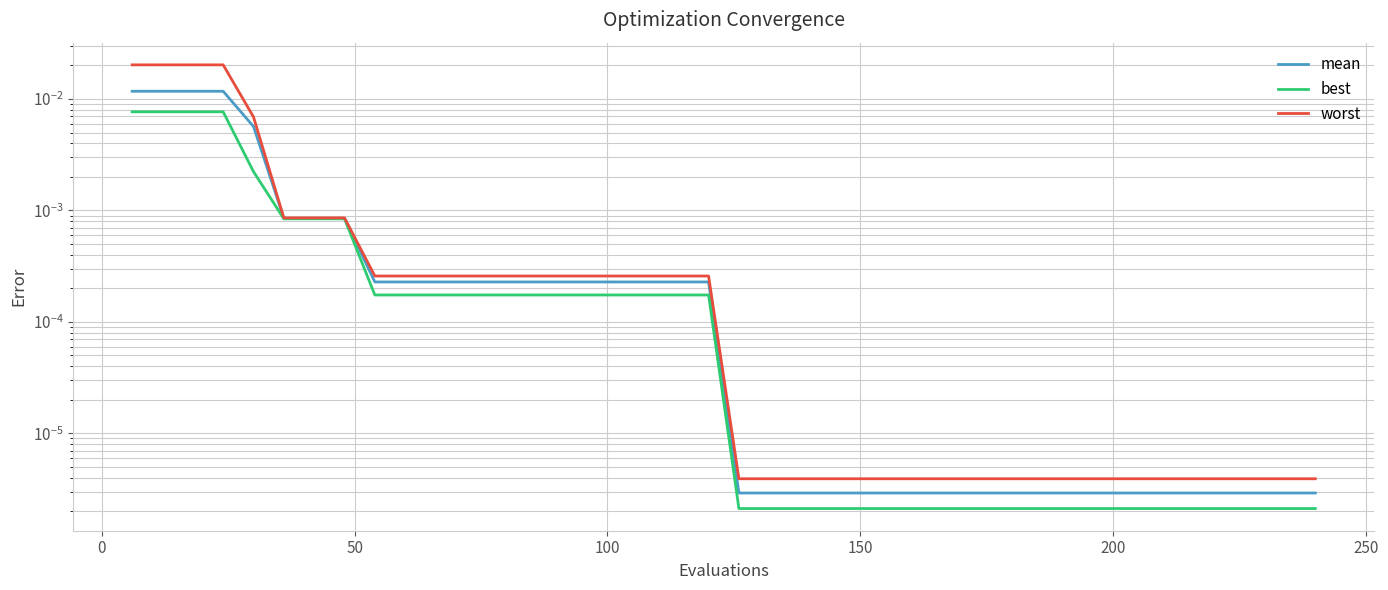

True or false: best and worst intersect in this chart.

False